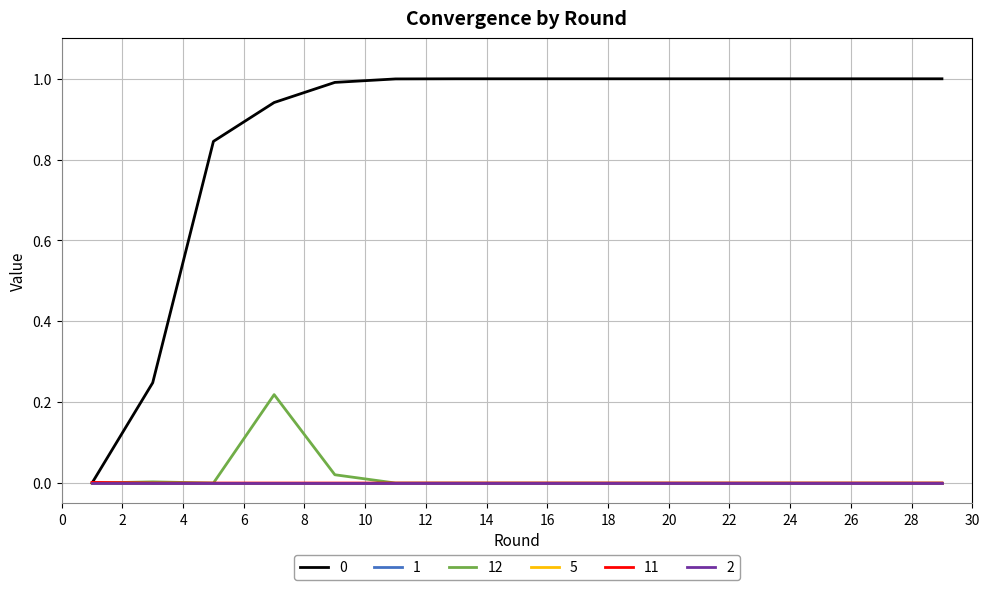

True or false: 0 and 11 cross at least once.

True